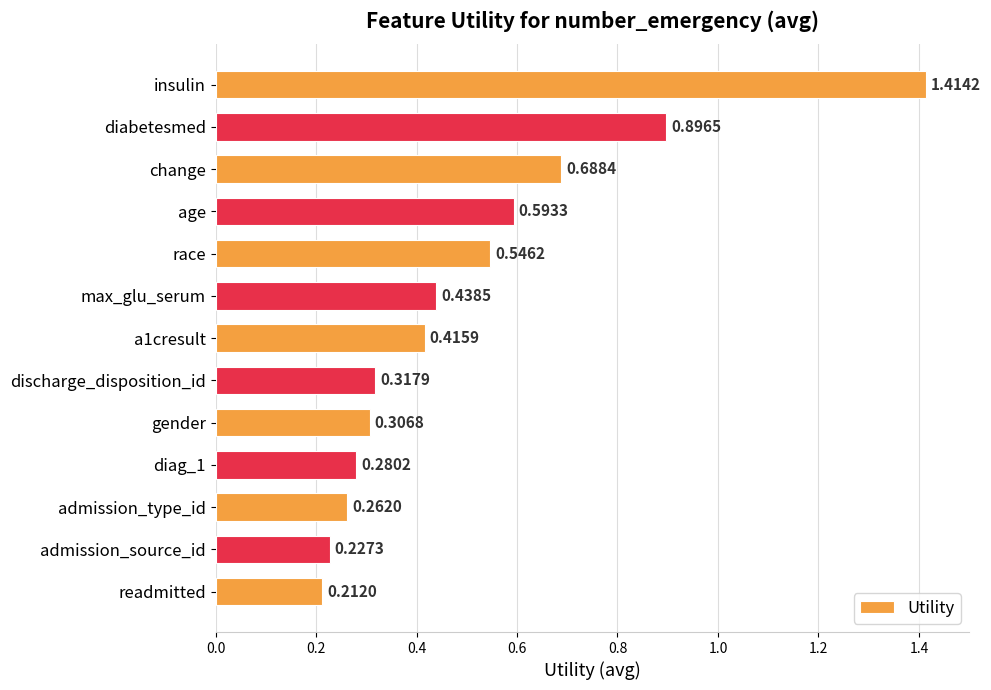

Between discharge_disposition_id and a1cresult, which is larger?

a1cresult